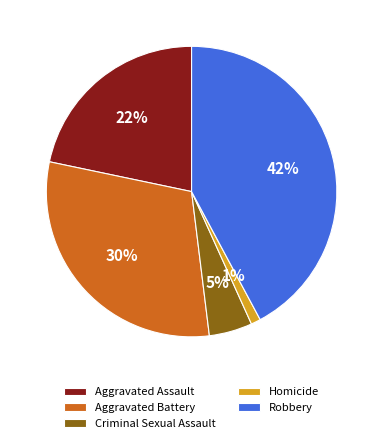

Rank the categories by value from lowest to highest.

Homicide, Criminal Sexual Assault, Aggravated Assault, Aggravated Battery, Robbery